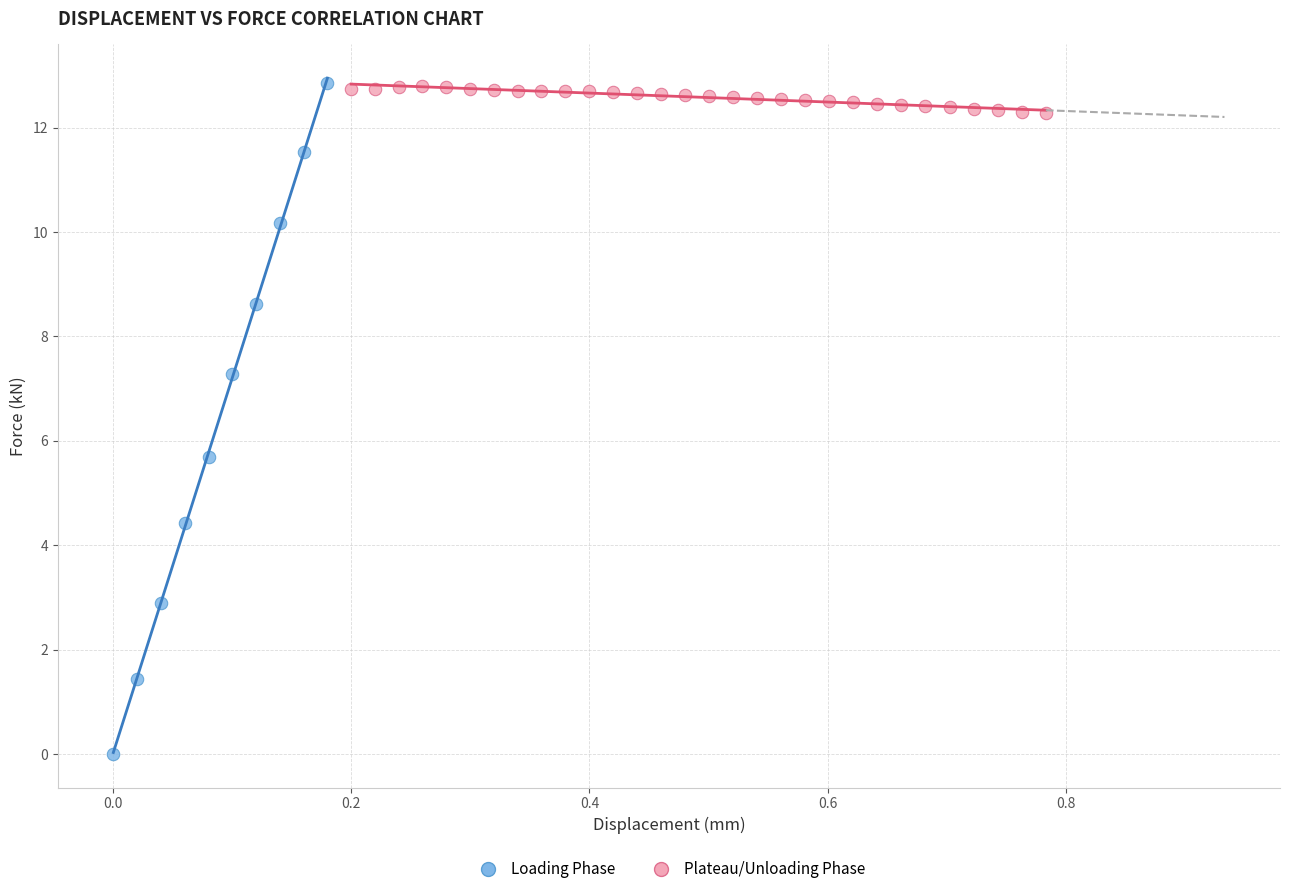

Which series contains the lowest Y value?

Loading Phase